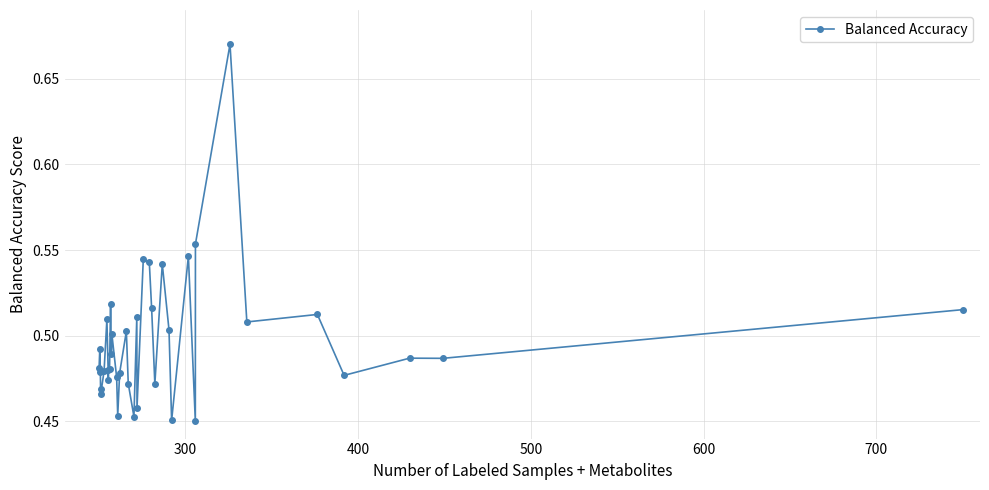

True or false: there are more than 2 points higher than both neighbors.

True